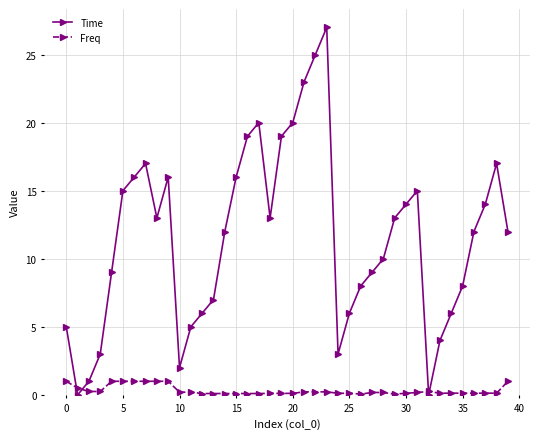

What is the value of the Freq point at the 40th from the left?

1.0